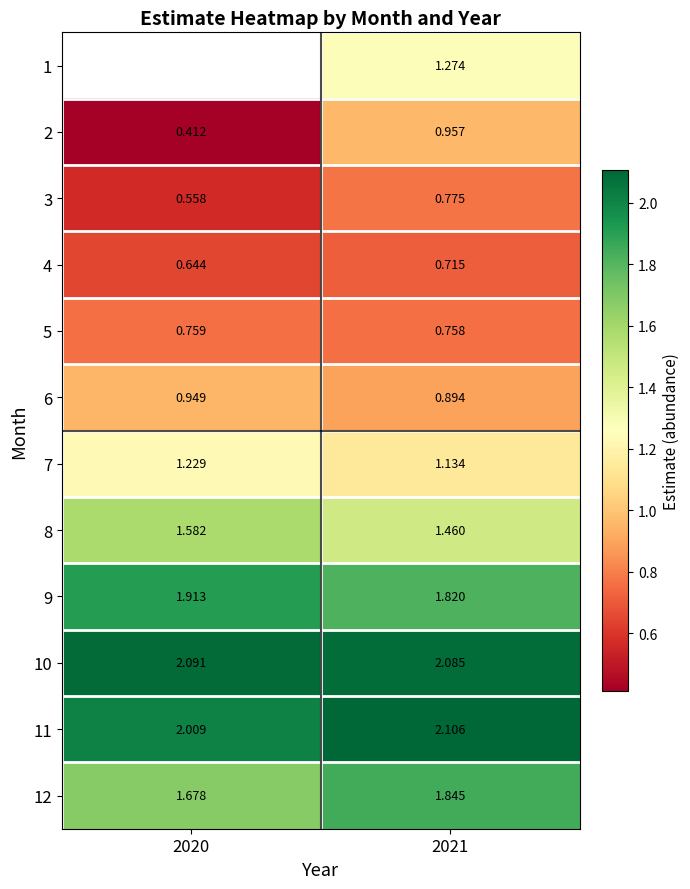

Is the value of 3 at 2021 greater than the value of 8 at 2021?

No